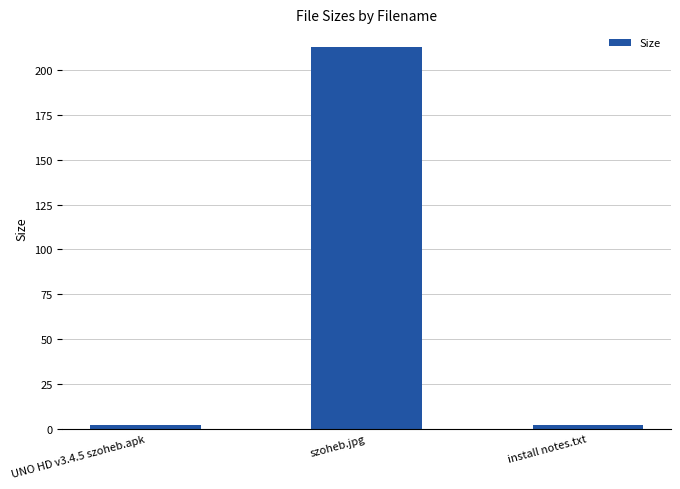

How many data points does each series have?

3